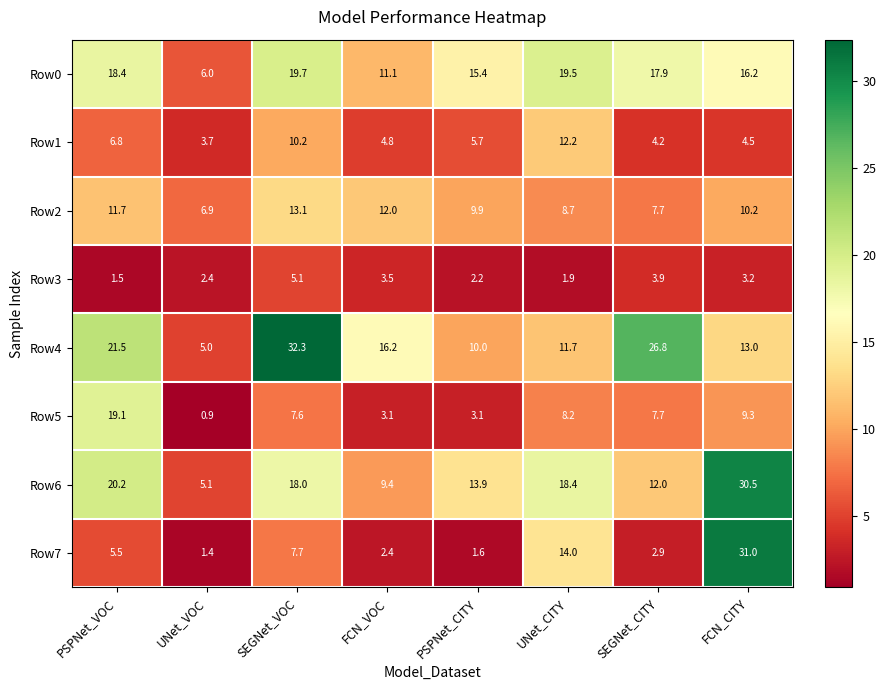

At which label is Row6 closest to 17?

SEGNet_VOC